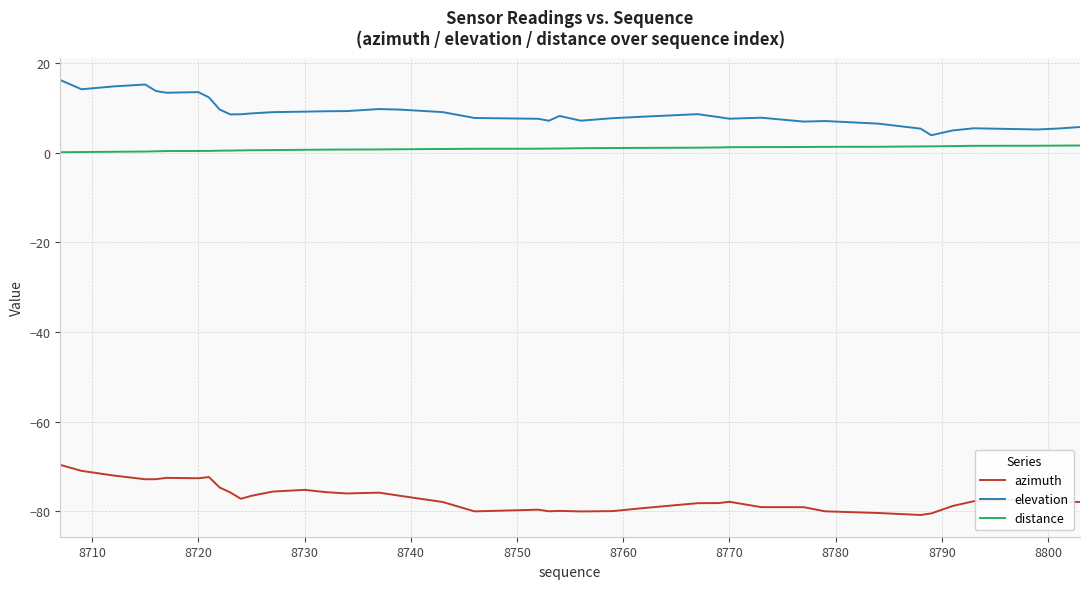

Rank the series by their maximum value, from lowest to highest.

azimuth, distance, elevation